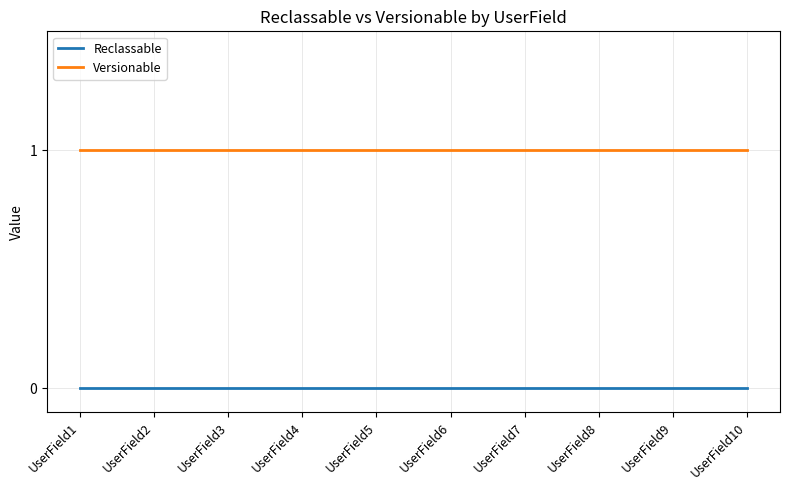

True or false: Versionable has a value of 1 at UserField9.

True